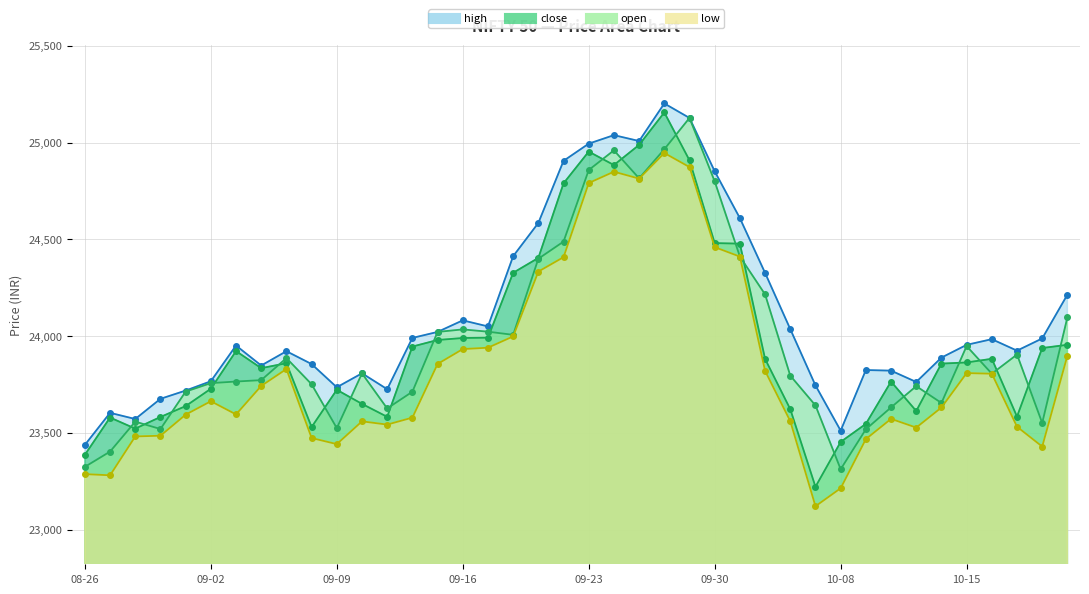

What is the difference between the low values at 2024-09-03 and 2024-09-27?

1278.2